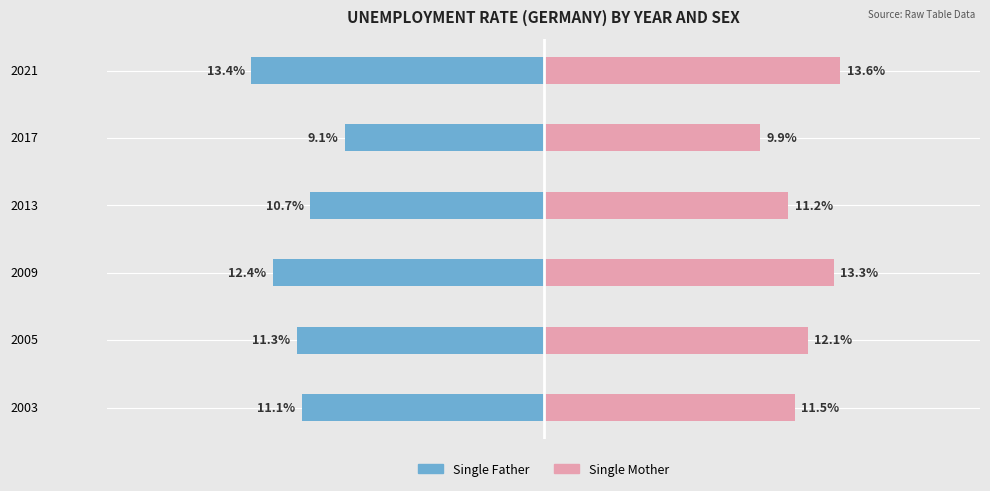

How many values in the Single Mother series exceed 12?

3